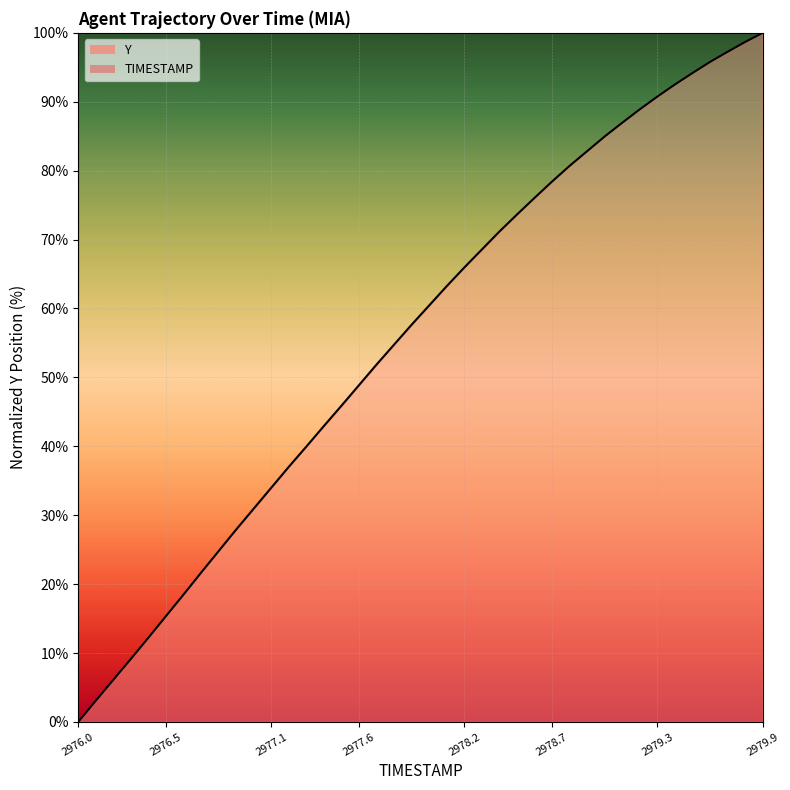

How many values are below 60?

20